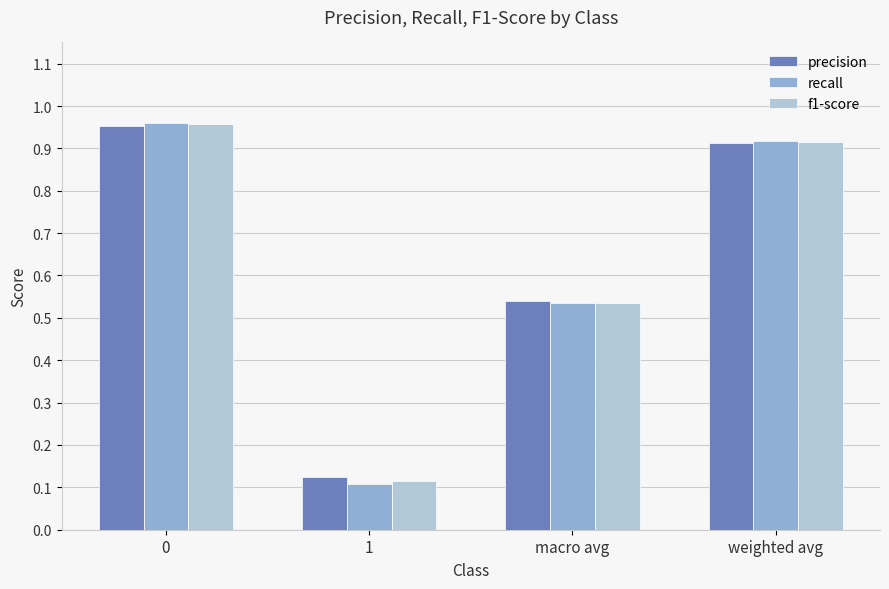

How many bars are there in each group?

3